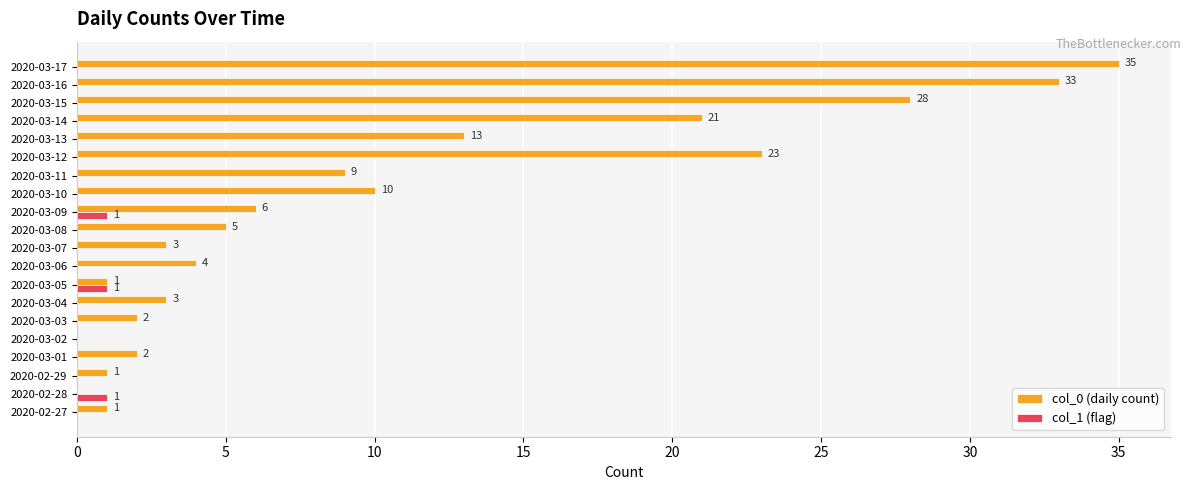

At which category does the chart reach its peak across all series?

2020-03-17